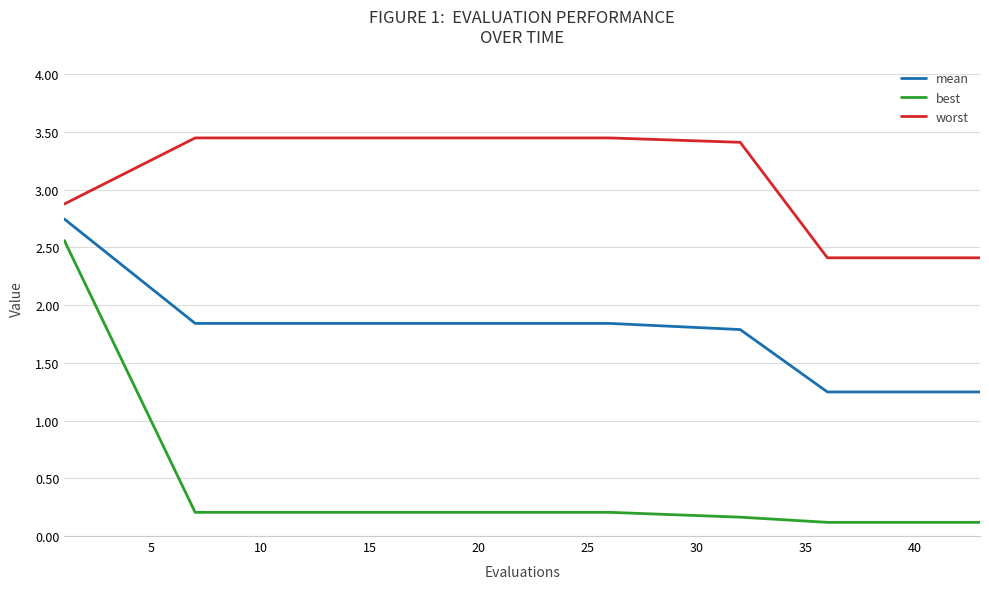

True or false: worst and mean intersect in this chart.

False